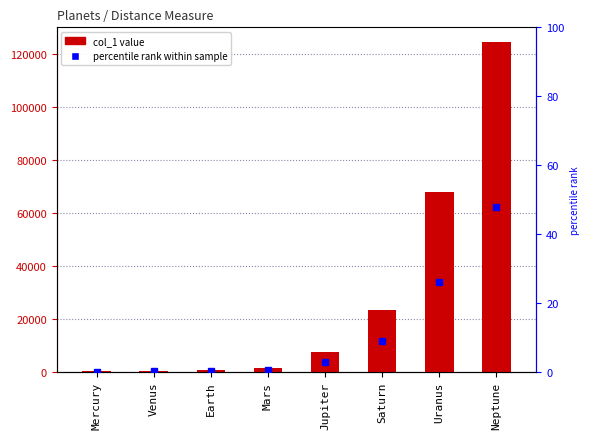

Which category has the lowest value across all series?

Mercury